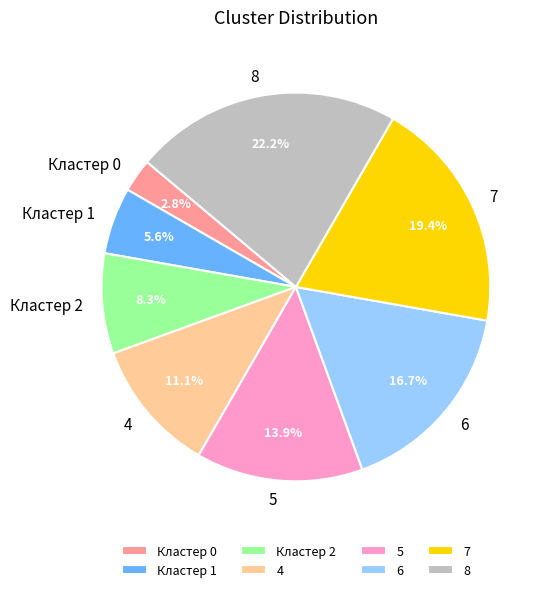

The 6 slice represents 5% of the pie. True or false?

False